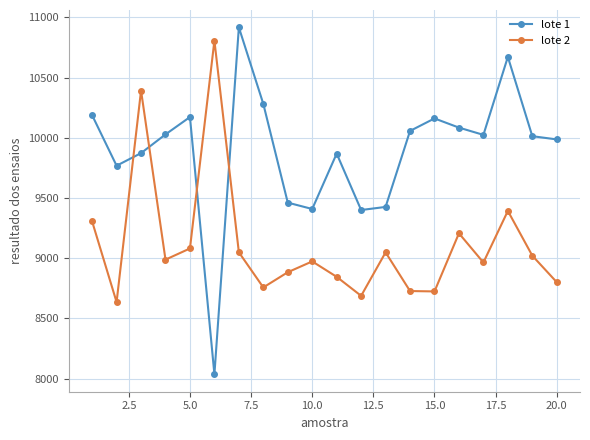

How many intersections are there between lote 1 and lote 2?

4